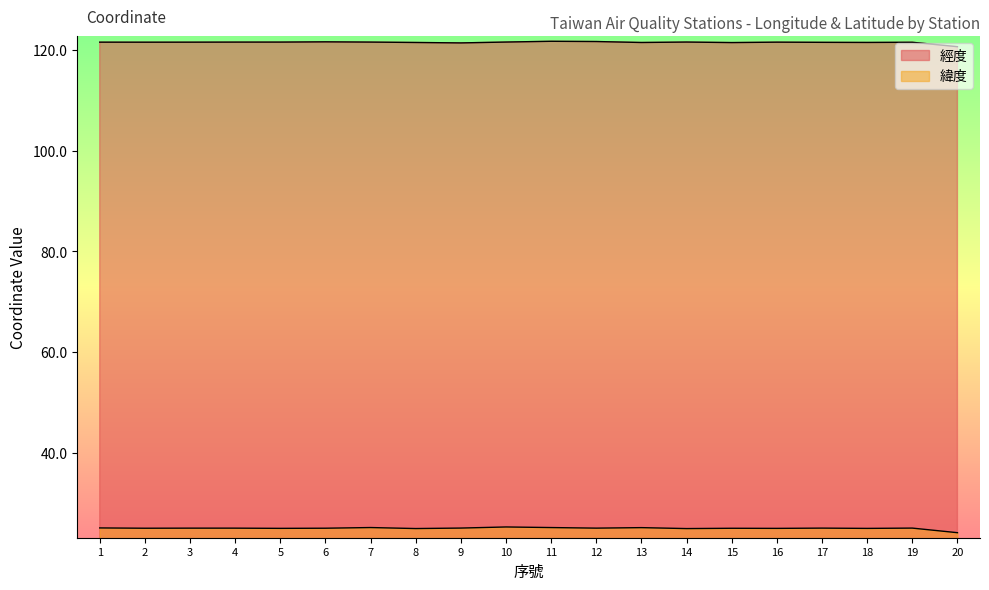

Does the chart have visible grid lines?

No